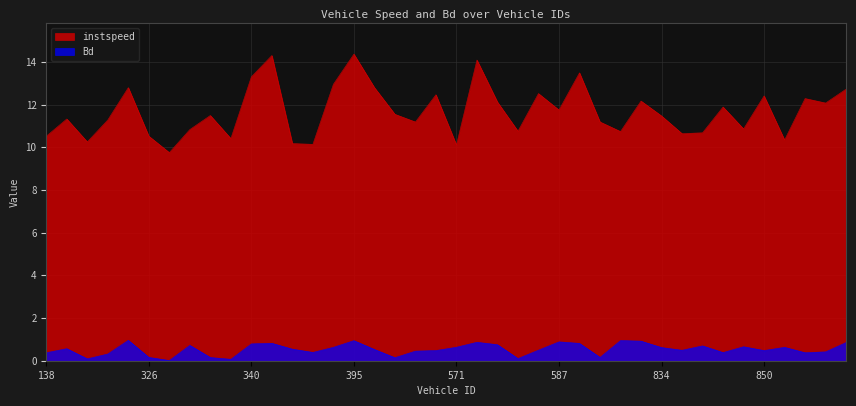

How many lines are shown in the chart?

2